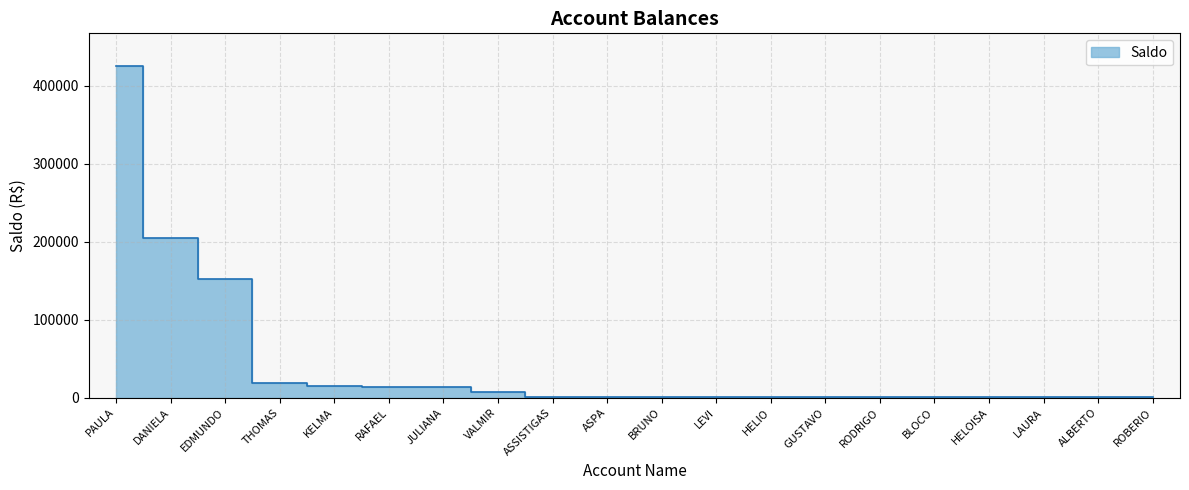

Reading left to right, list all the values displayed in this chart.

PAULA=424455.8	DANIELA=203947.8	EDMUNDO=151972.0	THOMAS=18675.9	KELMA=15076.5	RAFAEL=13566.6	JULIANA=13109.0	VALMIR=6612.0	ASSISTIGAS=975.7	ASPA=947.6	BRUNO=935.7	LEVI=917.0	HELIO=903.0	GUSTAVO=901.6	RODRIGO=900.2	BLOCO=892.3	HELOISA=887.2	LAURA=871.4	ALBERTO=871.3	ROBERIO=850.8